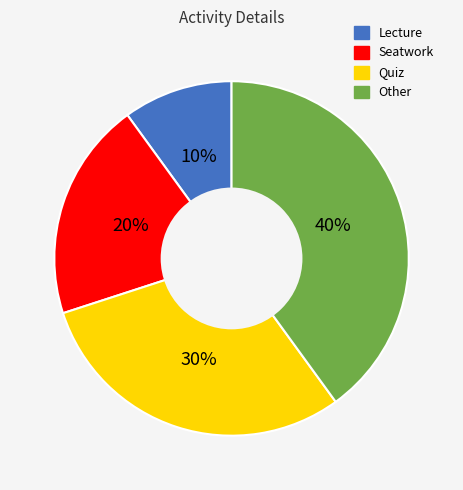

To the nearest percent, what percentage of the pie is Other?

40%